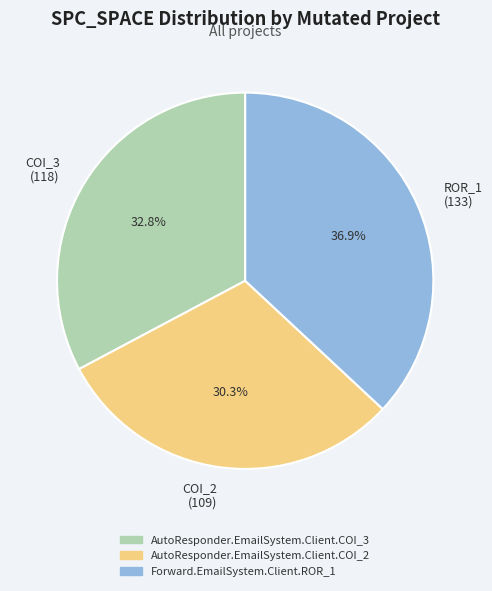

Does ROR_1 (133) represent more than half of the total?

No